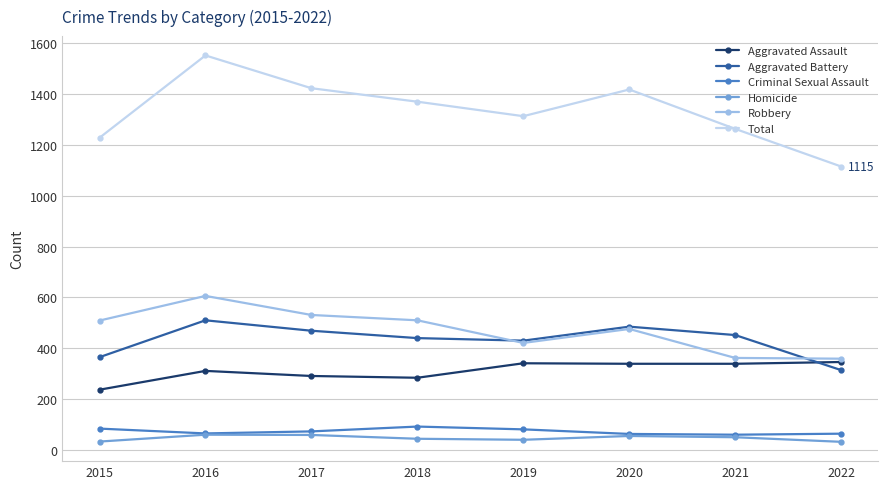

Which series has the largest range (max minus min)?

Total